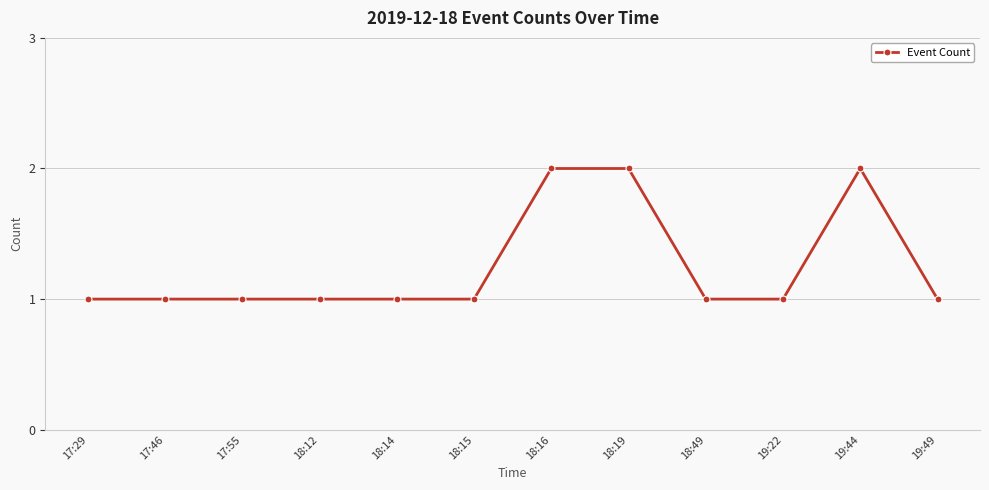

True or false: there are more than 0 points higher than both neighbors.

True